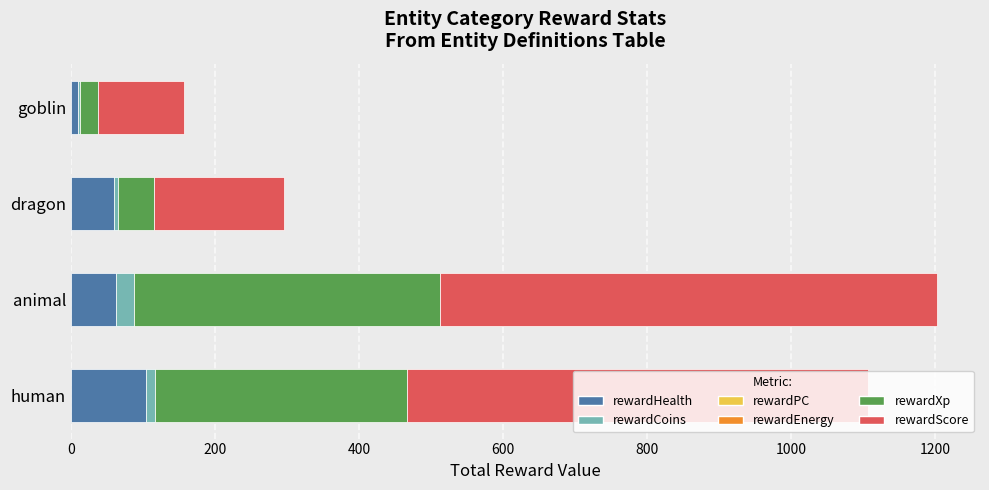

Which category has the highest value in the rewardHealth series?

human